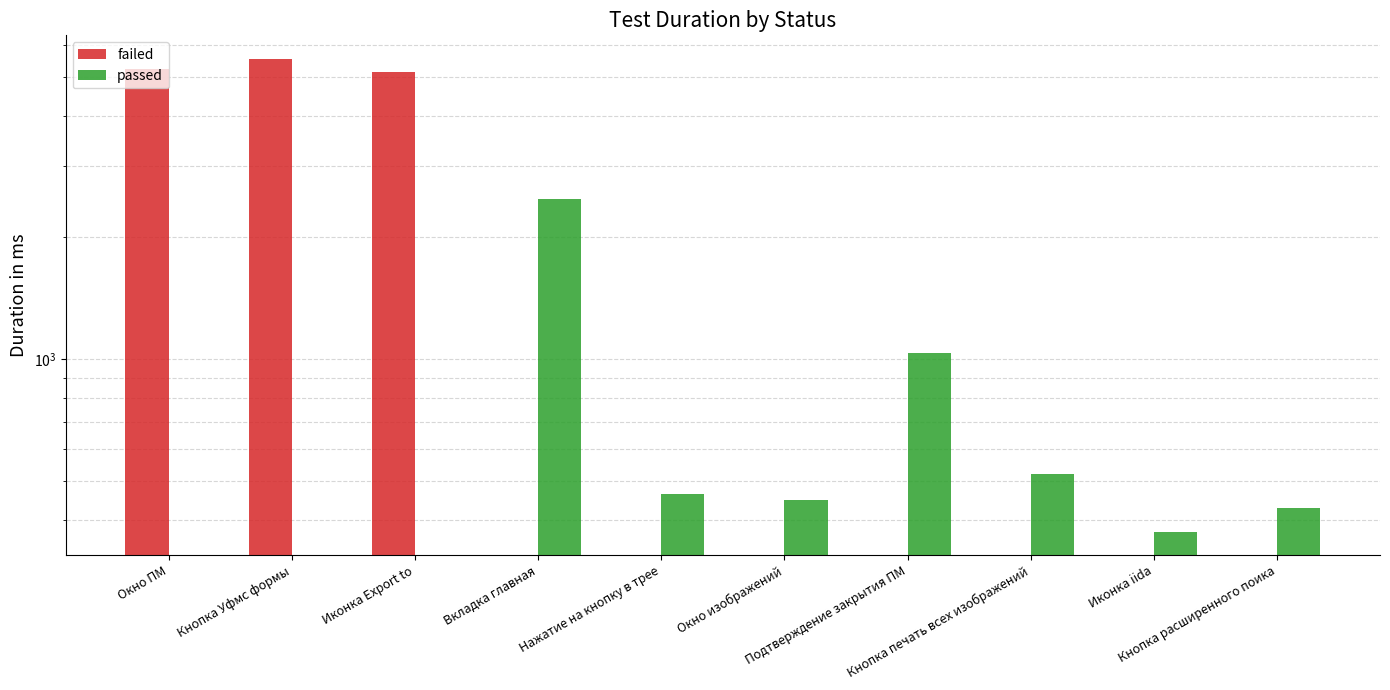

What is the sum of all passed values?

5763